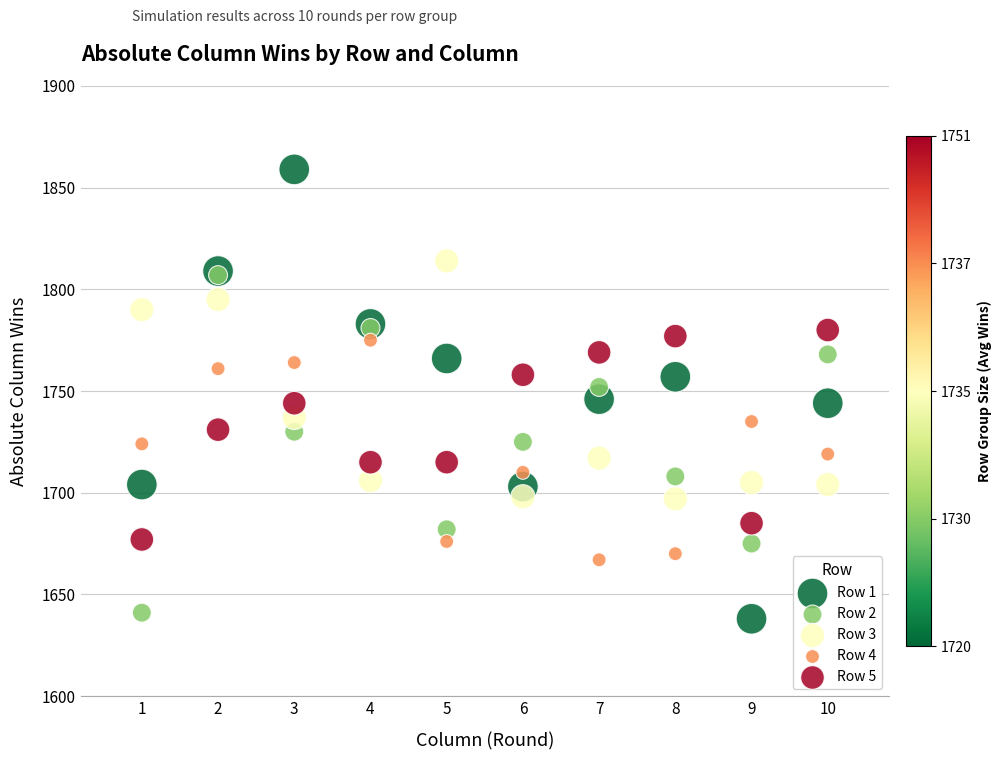

Which series has the widest spread of Y values?

Row 1